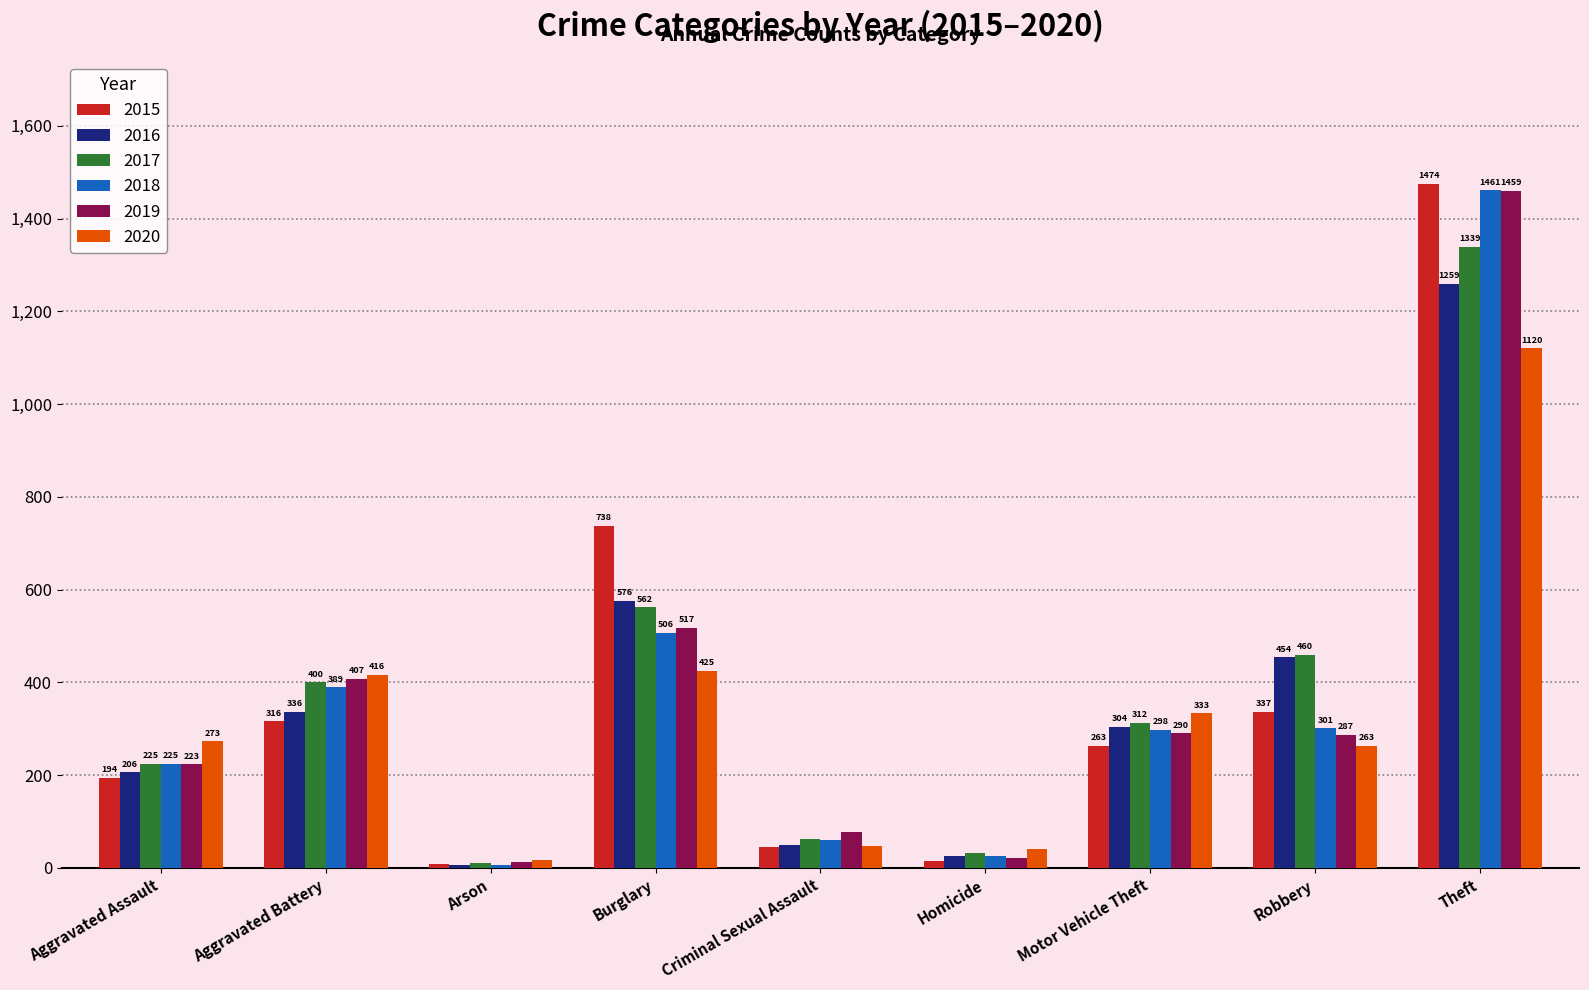

Reading left to right, transcribe all the data shown in this chart.

2015: Aggravated Assault=194	Aggravated Battery=316	Arson=9	Burglary=738	Criminal Sexual Assault=46	Homicide=15	Motor Vehicle Theft=263	Robbery=337	Theft=1474
2016: Aggravated Assault=206	Aggravated Battery=336	Arson=7	Burglary=576	Criminal Sexual Assault=50	Homicide=26	Motor Vehicle Theft=304	Robbery=454	Theft=1259
2017: Aggravated Assault=225	Aggravated Battery=400	Arson=10	Burglary=562	Criminal Sexual Assault=62	Homicide=33	Motor Vehicle Theft=312	Robbery=460	Theft=1339
2018: Aggravated Assault=225	Aggravated Battery=389	Arson=7	Burglary=506	Criminal Sexual Assault=60	Homicide=25	Motor Vehicle Theft=298	Robbery=301	Theft=1461
2019: Aggravated Assault=223	Aggravated Battery=407	Arson=12	Burglary=517	Criminal Sexual Assault=77	Homicide=22	Motor Vehicle Theft=290	Robbery=287	Theft=1459
2020: Aggravated Assault=273	Aggravated Battery=416	Arson=17	Burglary=425	Criminal Sexual Assault=48	Homicide=41	Motor Vehicle Theft=333	Robbery=263	Theft=1120